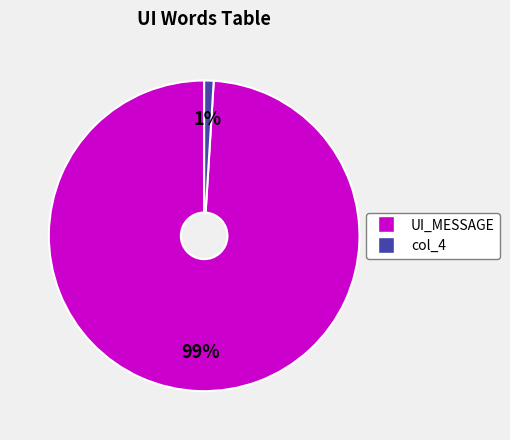

How many segments does this pie chart have?

2